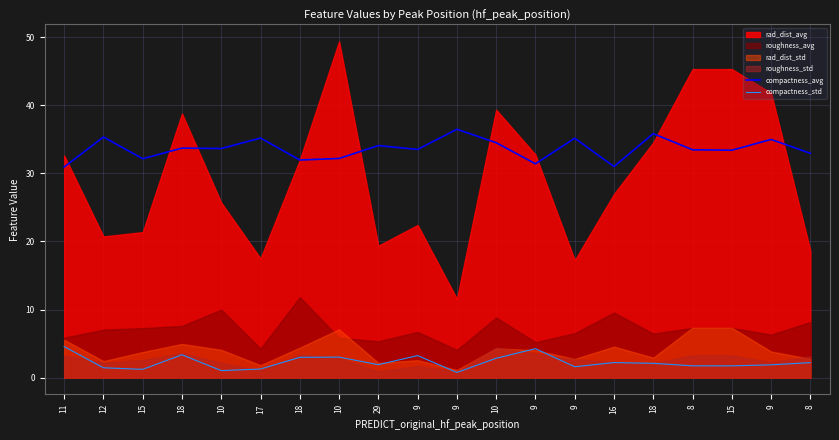

True or false: compactness_std and compactness_avg intersect in this chart.

False